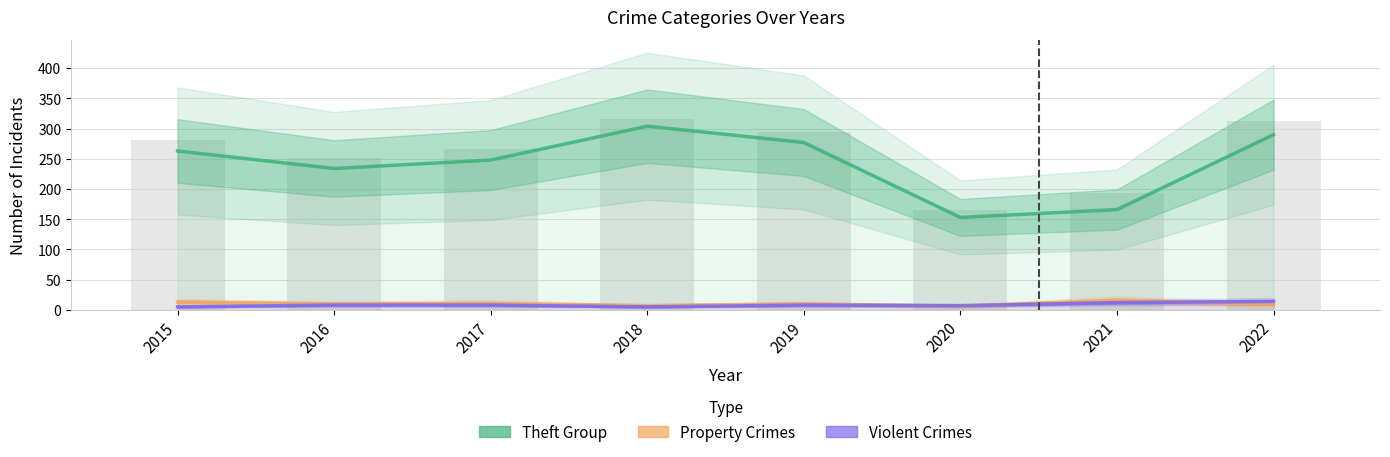

Reading right to left, what are all the values shown in this chart?

Theft Group: 2022=290	2021=166	2020=153	2019=277	2018=304	2017=248	2016=234	2015=263
Property Crimes: 2022=9	2021=16	2020=6	2019=10	2018=7	2017=11	2016=10	2015=13
Violent Crimes: 2022=14	2021=12	2020=7	2019=8	2018=5	2017=8	2016=8	2015=5